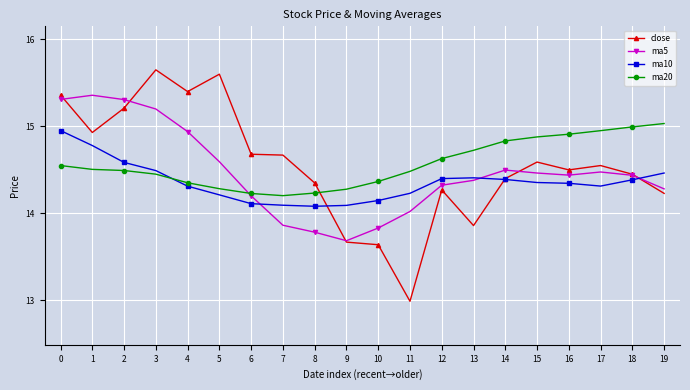

What is the total value across all series at 19?

58.0